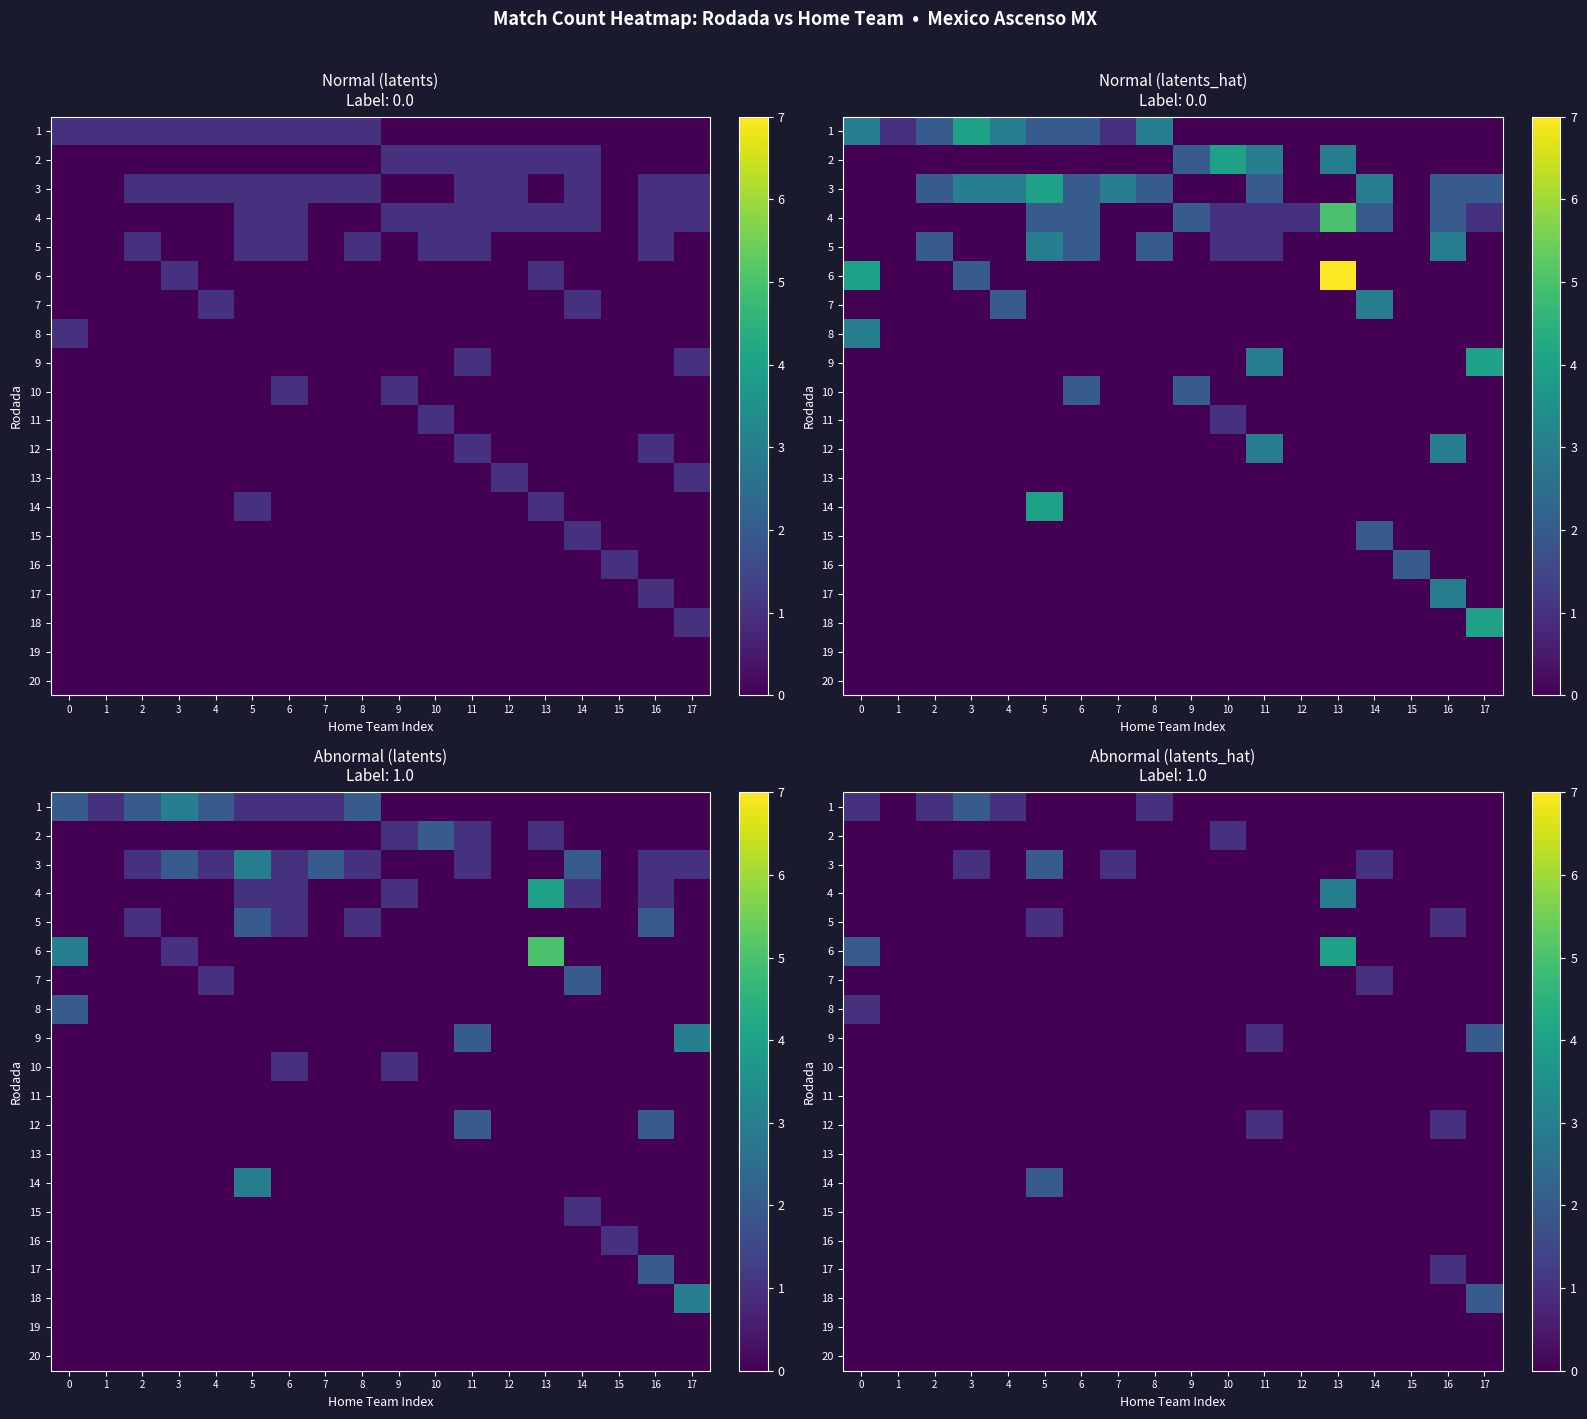

Rank the series at 2 from lowest to highest value.

row_1, row_2, row_3, row_4, row_5, row_6, row_7, row_8, row_9, row_10, row_11, row_12, row_13, row_14, row_15, row_16, row_17, row_18, row_19, row_0